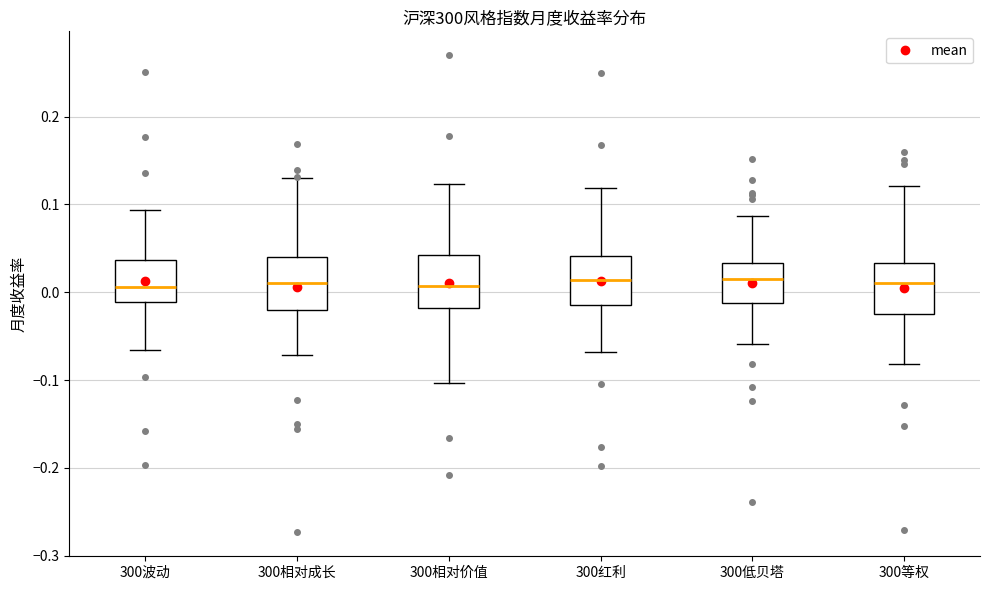

Where is the lower edge of the box for 300相对成长 on the y-axis? The values are not printed on the chart, so give them approximately, as read against the axis.

-0.02